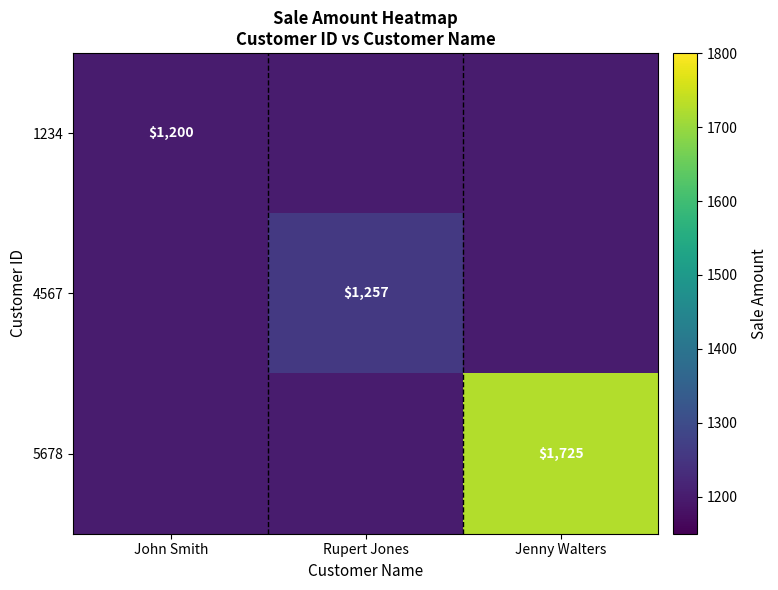

True or false: 4567 has a value of 1257 at Rupert Jones.

True